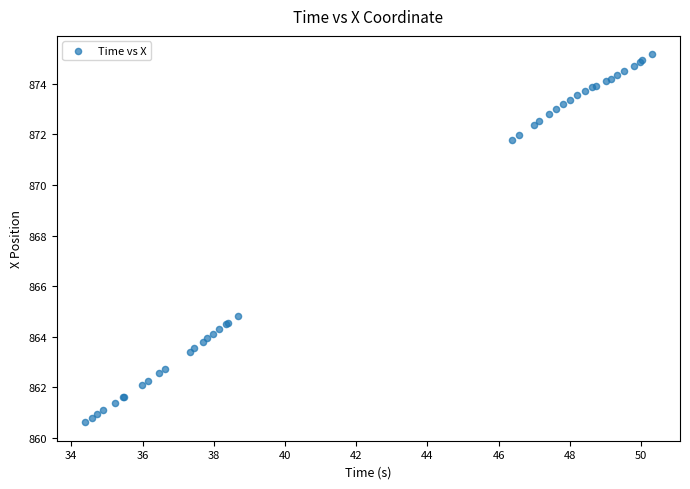

What Y value in the scatter plot is closest to 867?

864.8